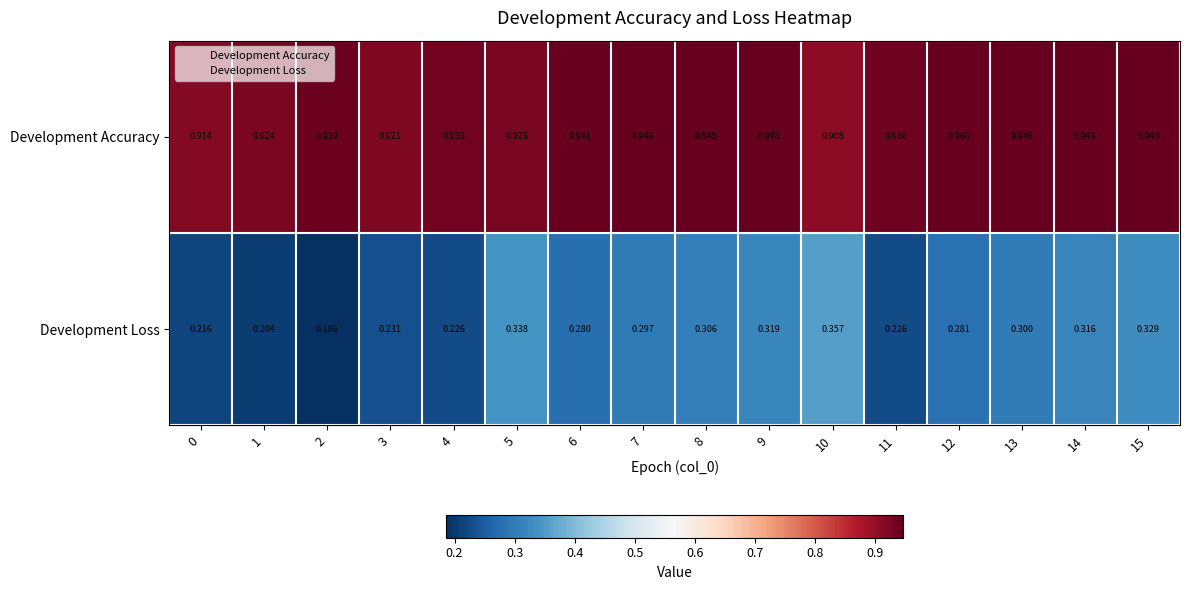

At 13, list the series in order from smallest to largest.

Development Loss, Development Accuracy